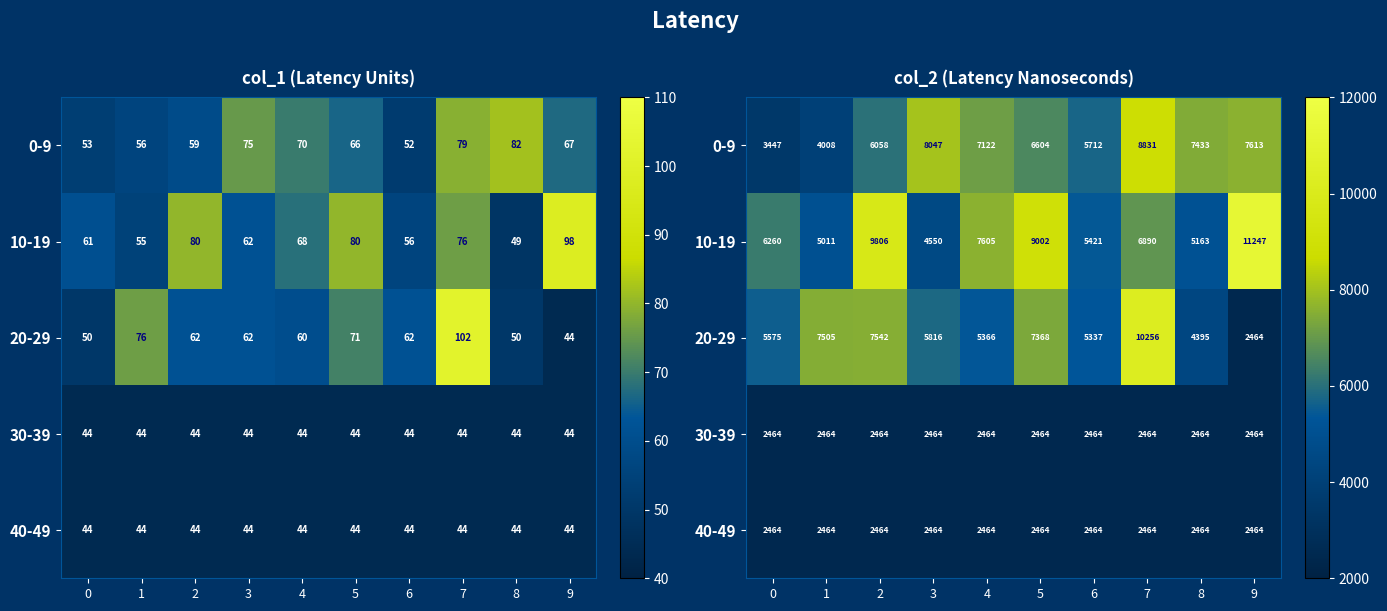

What is the difference between the maximum and second lowest values in the 20-29 series?

5861